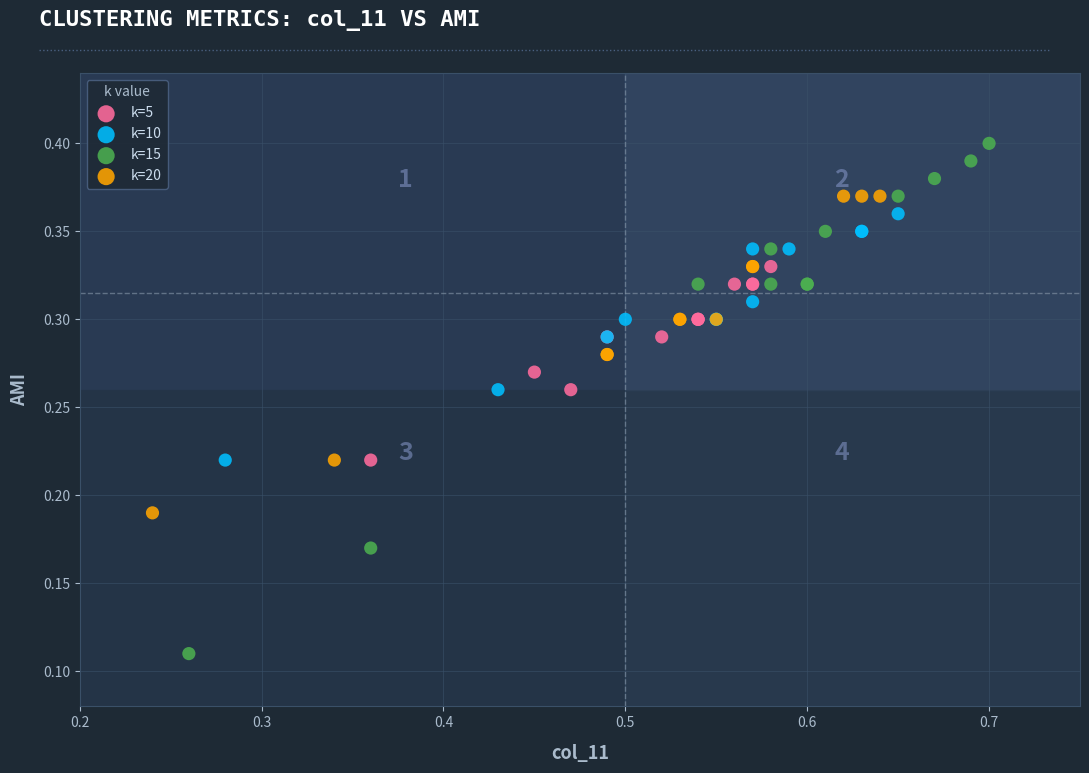

Which series reaches the minimum Y coordinate?

k=15